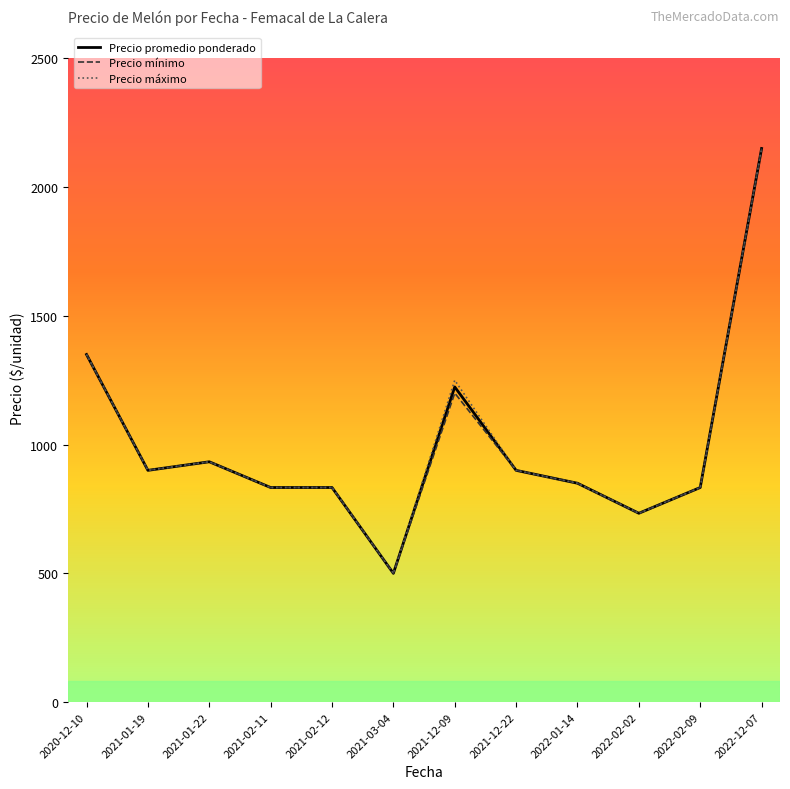

True or false: Precio máximo has more than 0 points higher than both neighbors.

True